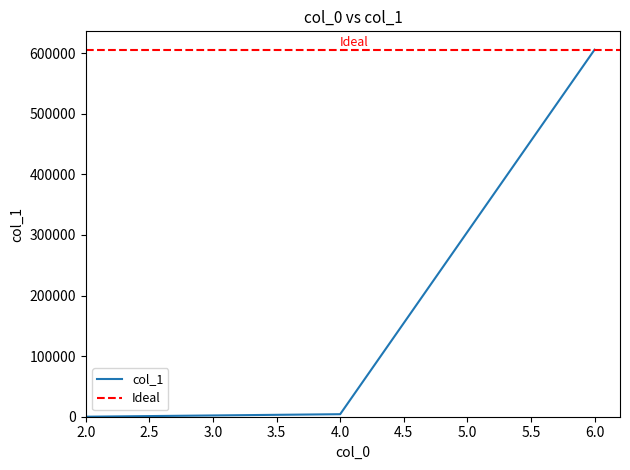

Read the value at 4, to the nearest 10.

4160